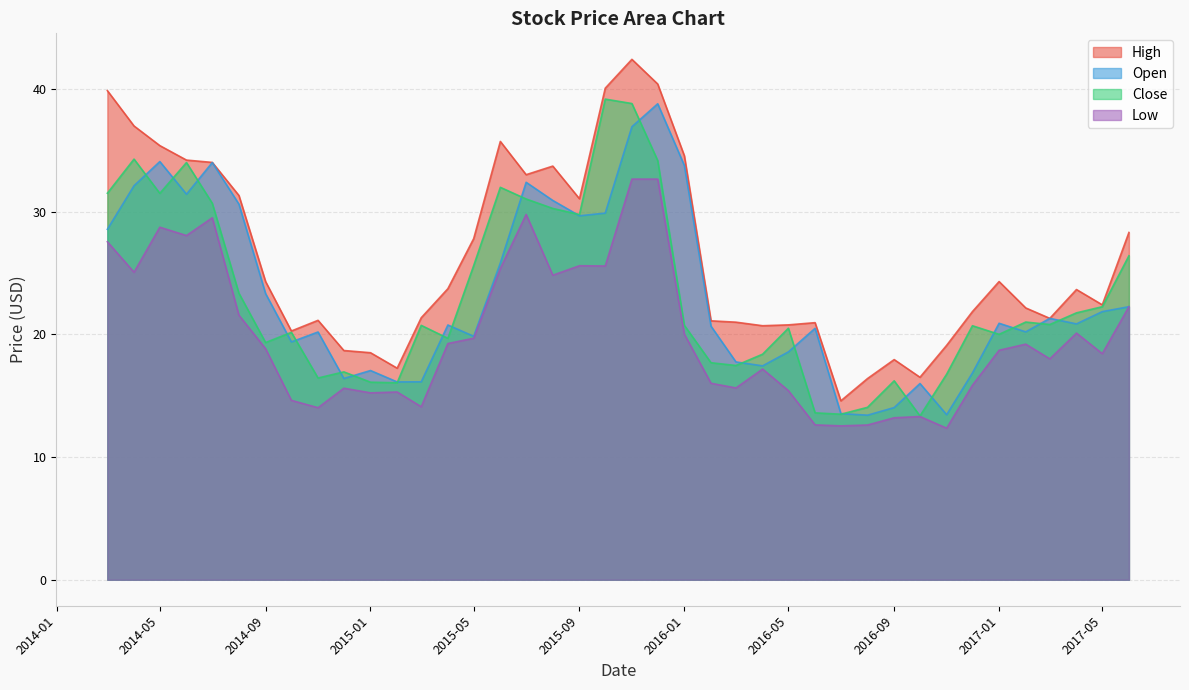

Reading left to right, extract all data points from this chart.

High: 39.9	37.0	35.4	34.2	34.0	31.3	24.3	20.3	21.1	18.7	18.5	17.2	21.4	23.7	27.8	35.7	33.0	33.7	31.1	40.1	42.4	40.4	34.5	21.1	21.0	20.7	20.8	20.9	14.6	16.4	17.9	16.5	19.1	21.9	24.3	22.1	21.3	23.6	22.4	28.3
Open: 28.6	32.1	34.1	31.4	34.0	30.6	23.3	19.4	20.2	16.4	17.1	16.1	16.1	20.8	19.8	25.8	32.4	30.9	29.7	29.9	36.9	38.8	33.8	20.7	17.8	17.4	18.6	20.5	13.5	13.4	14.0	16.0	13.4	16.9	20.9	20.2	21.3	20.9	21.9	22.2
Close: 31.5	34.3	31.5	34.0	30.7	23.4	19.3	20.2	16.4	16.9	16.1	16.1	20.7	19.7	25.6	32.0	31.0	30.3	29.8	39.2	38.8	34.2	20.7	17.7	17.5	18.4	20.5	13.6	13.5	14.1	16.2	13.3	16.8	20.7	20.0	21.0	20.8	21.8	22.2	26.4
Low: 27.5	25.1	28.7	28.1	29.5	21.6	18.8	14.6	14.0	15.6	15.2	15.3	14.1	19.2	19.7	25.4	29.8	24.8	25.6	25.6	32.6	32.6	20.0	16.0	15.6	17.2	15.4	12.6	12.5	12.6	13.2	13.3	12.3	15.8	18.7	19.2	18.0	20.1	18.4	22.2